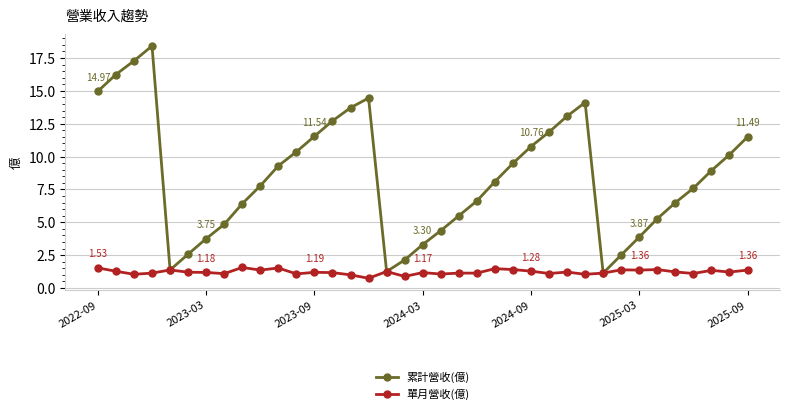

Which series has the largest range (max minus min)?

累計營收(億)